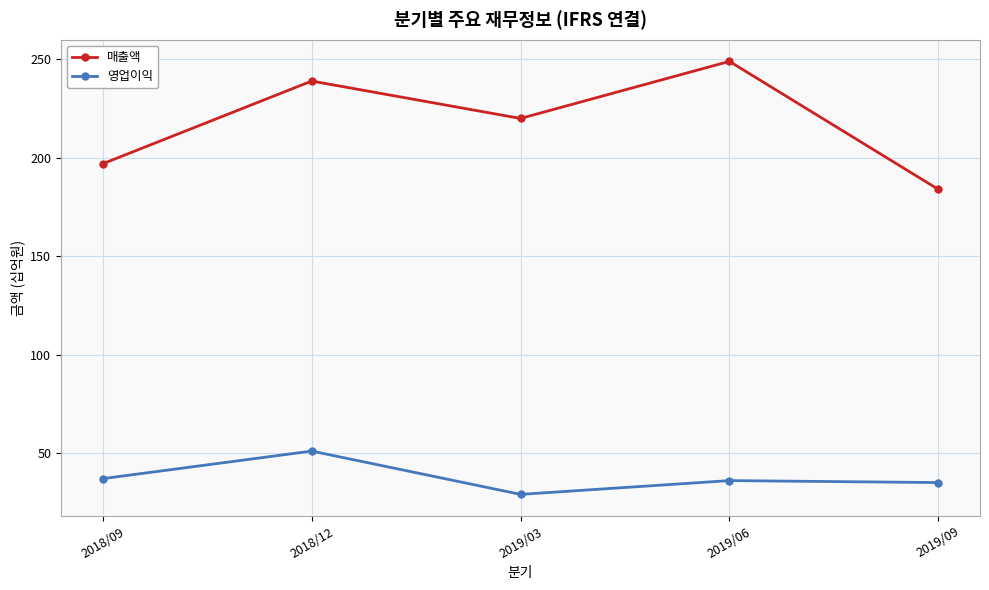

What is the minimum value shown in the chart?

29